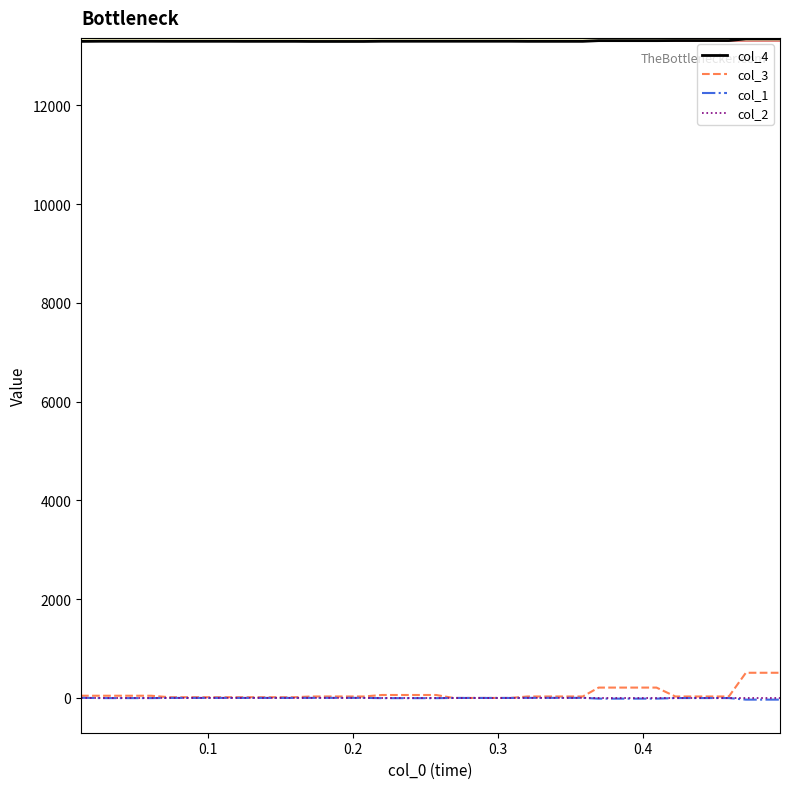

Which series has the widest spread of values?

col_3